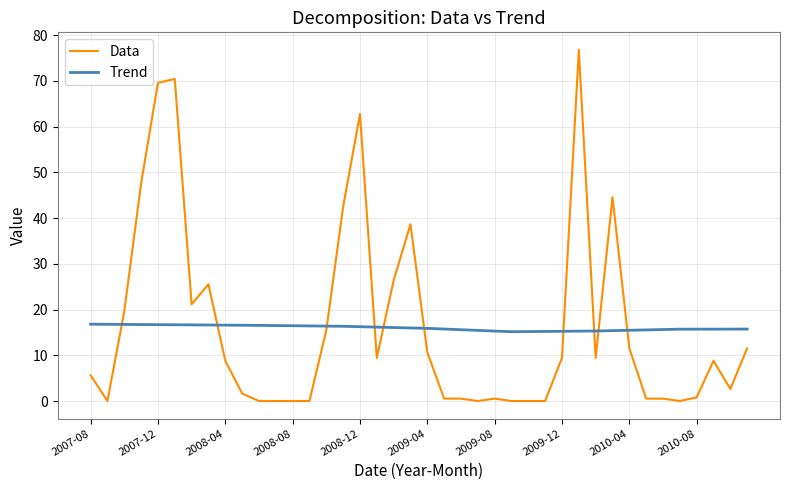

What is the minimum value for Trend?

15.1